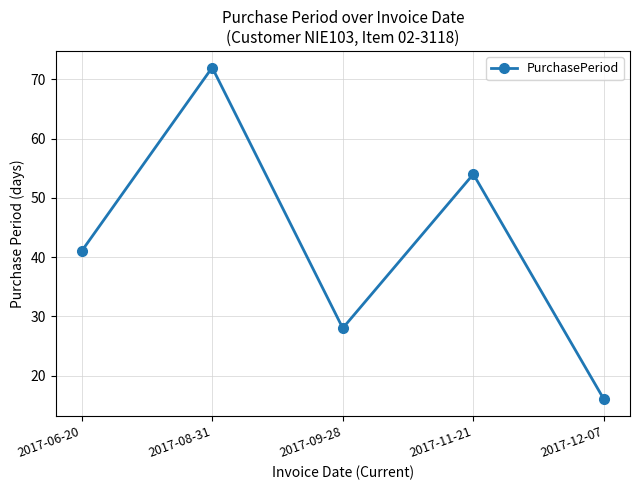

Does the chart display data point markers on the line(s)?

Yes